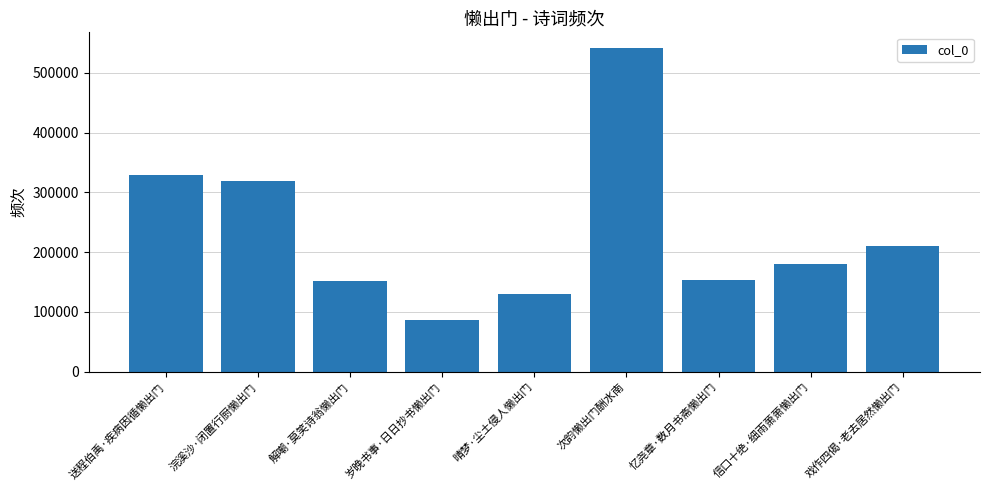

True or false: the data shows 179939 at 信口十绝·细雨萧萧懒出门.

True